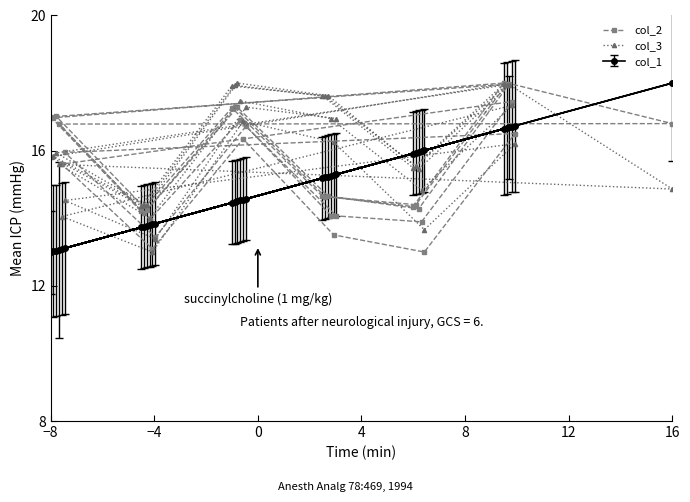

What is the value of the col_2 point at the 30th from the left?

13.0